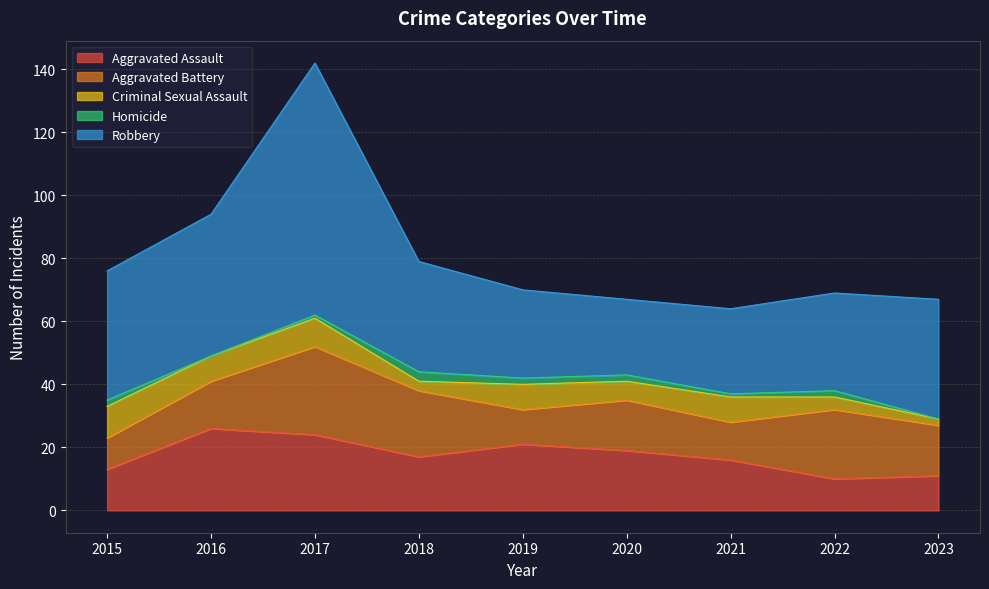

Is it true that Homicide equals 3 at 2015?

False